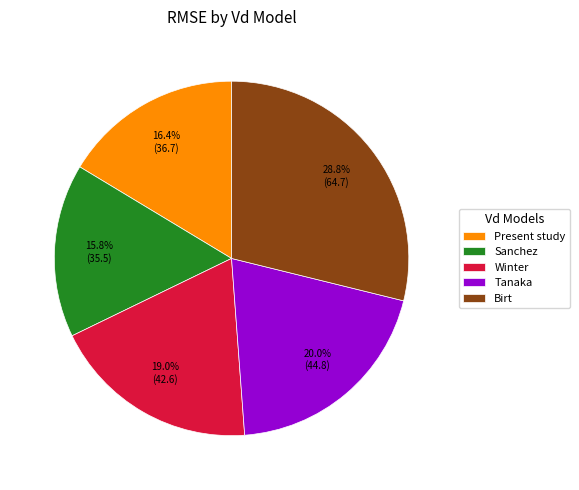

Is it true that Birt is 21% of the pie?

False